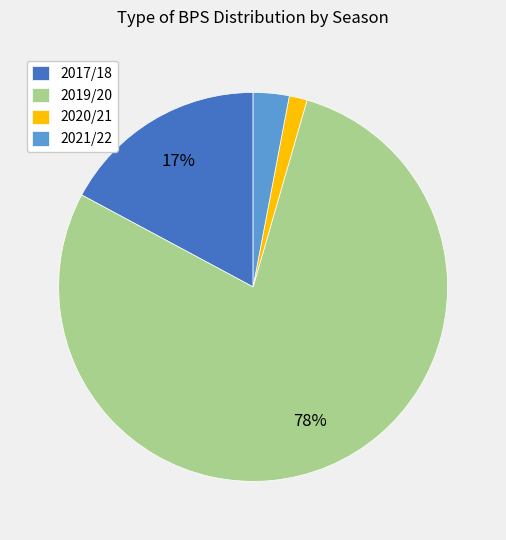

Between 2020/21 and 2021/22, which is larger?

2021/22